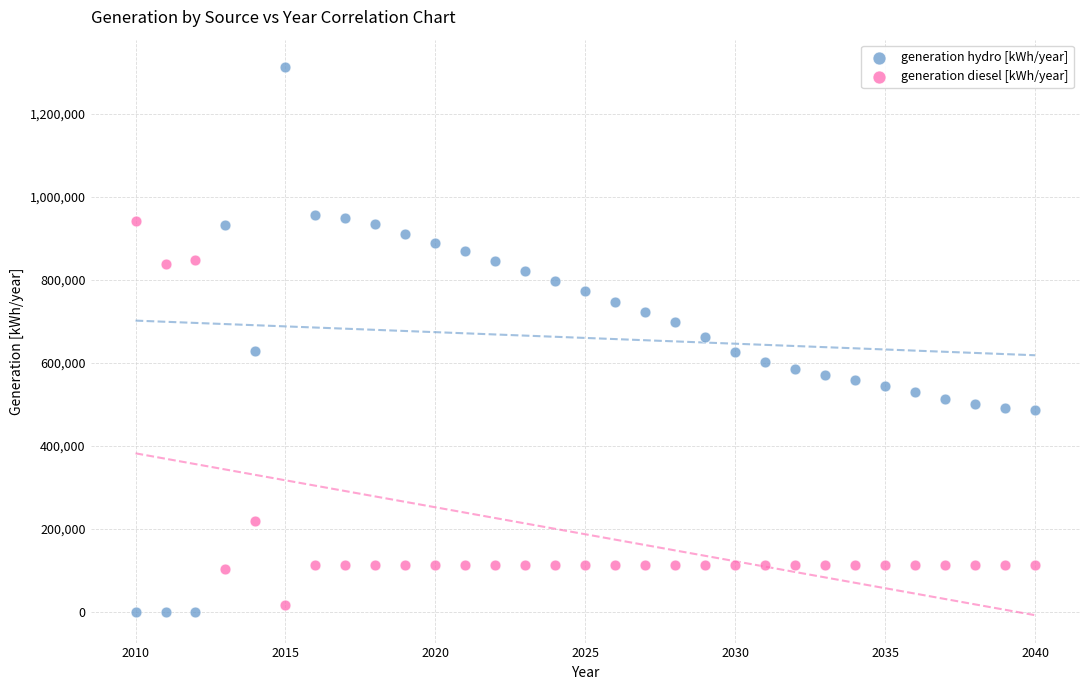

Which series reaches the maximum Y coordinate?

generation hydro [kWh/year]